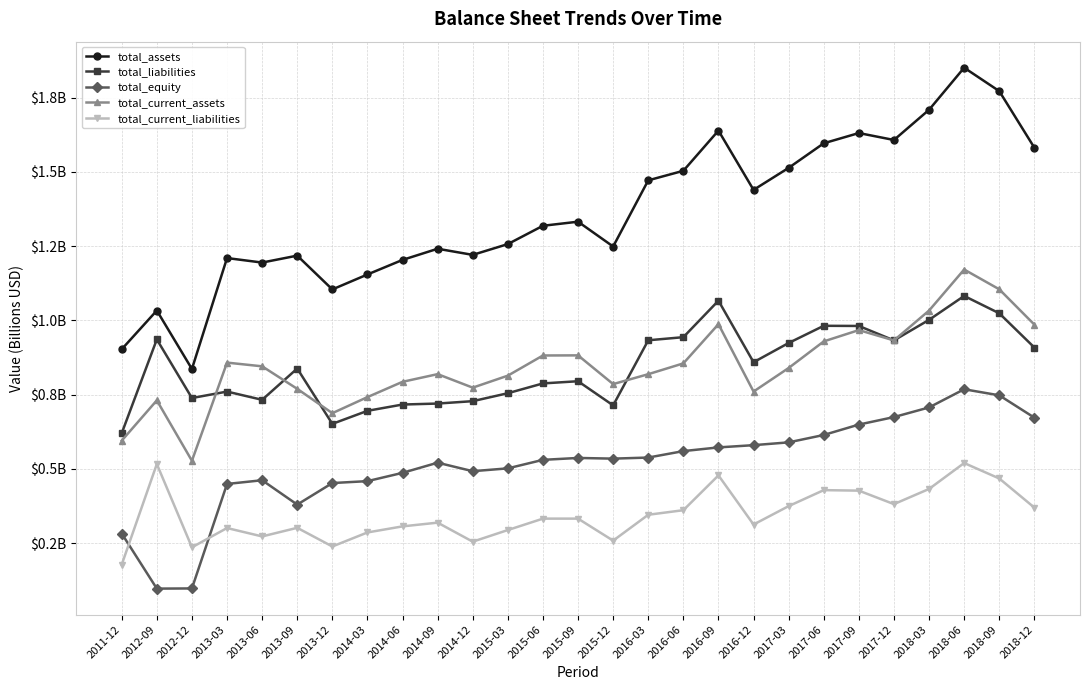

Rank the series by their maximum value, from lowest to highest.

total_current_liabilities, total_equity, total_liabilities, total_current_assets, total_assets